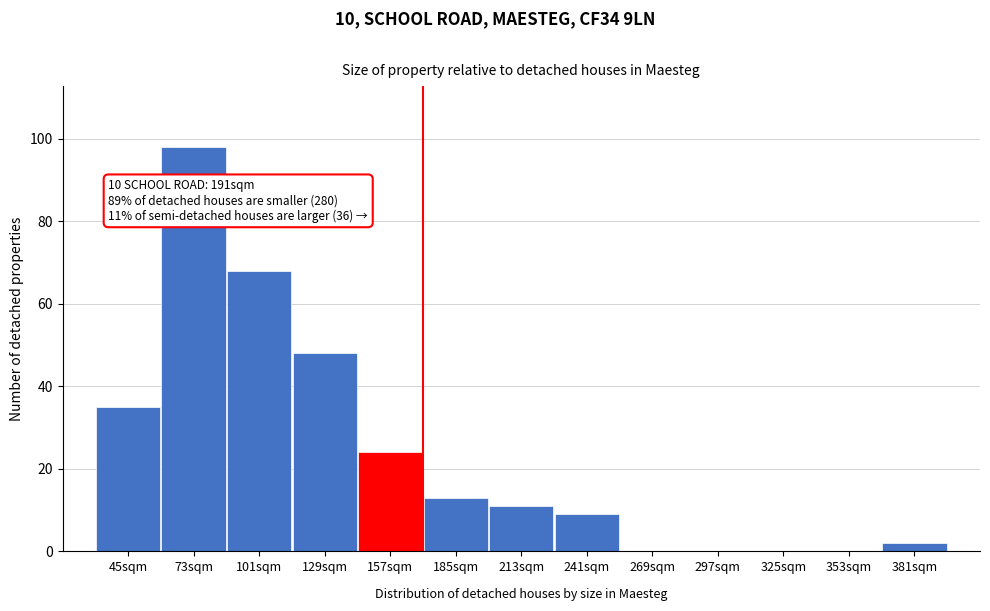

Reading left to right, transcribe all the data shown in this chart.

45sqm=35	73sqm=98	101sqm=68	129sqm=48	157sqm=24	185sqm=13	213sqm=11	241sqm=9	269sqm=0	297sqm=0	325sqm=0	353sqm=0	381sqm=2